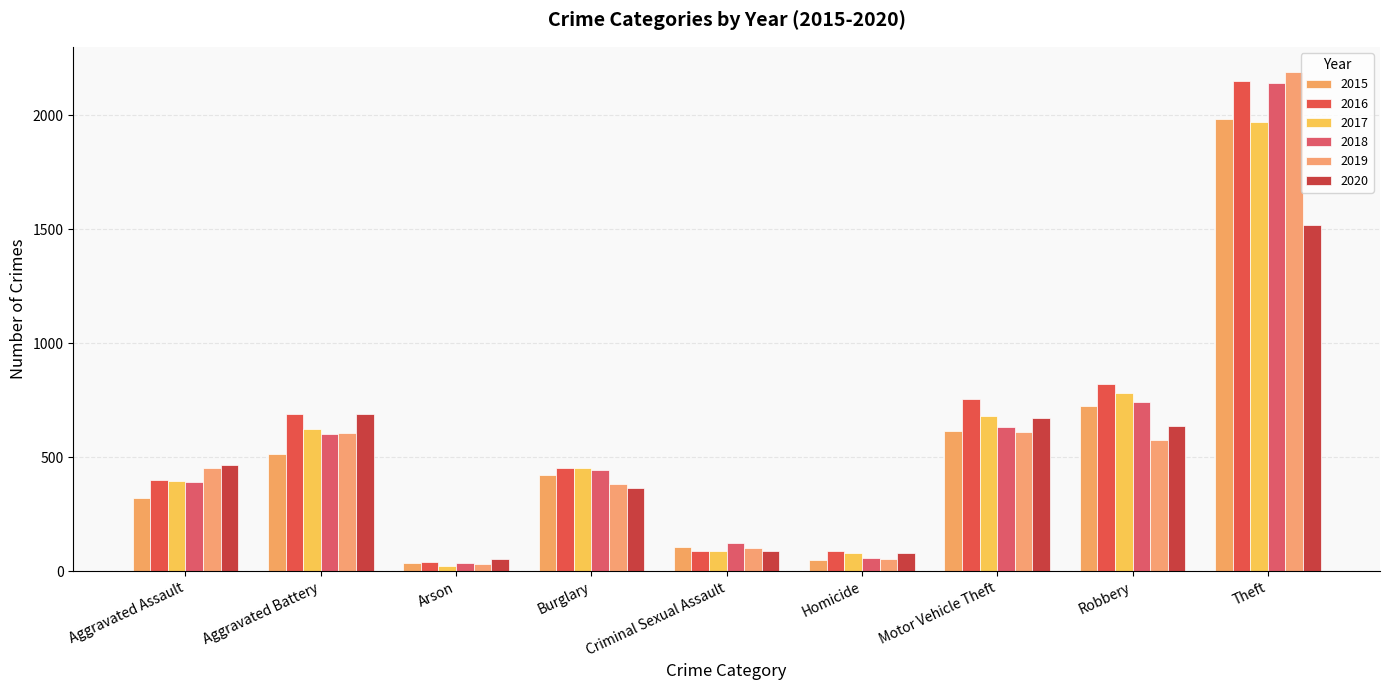

What is the lowest value of the 2015 series?

35